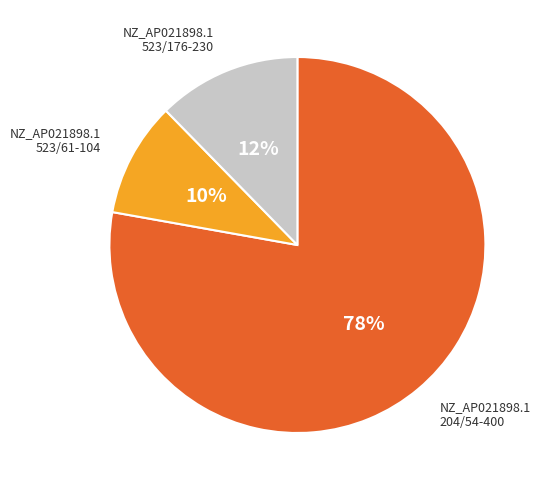

Is there a majority slice in this chart?

Yes